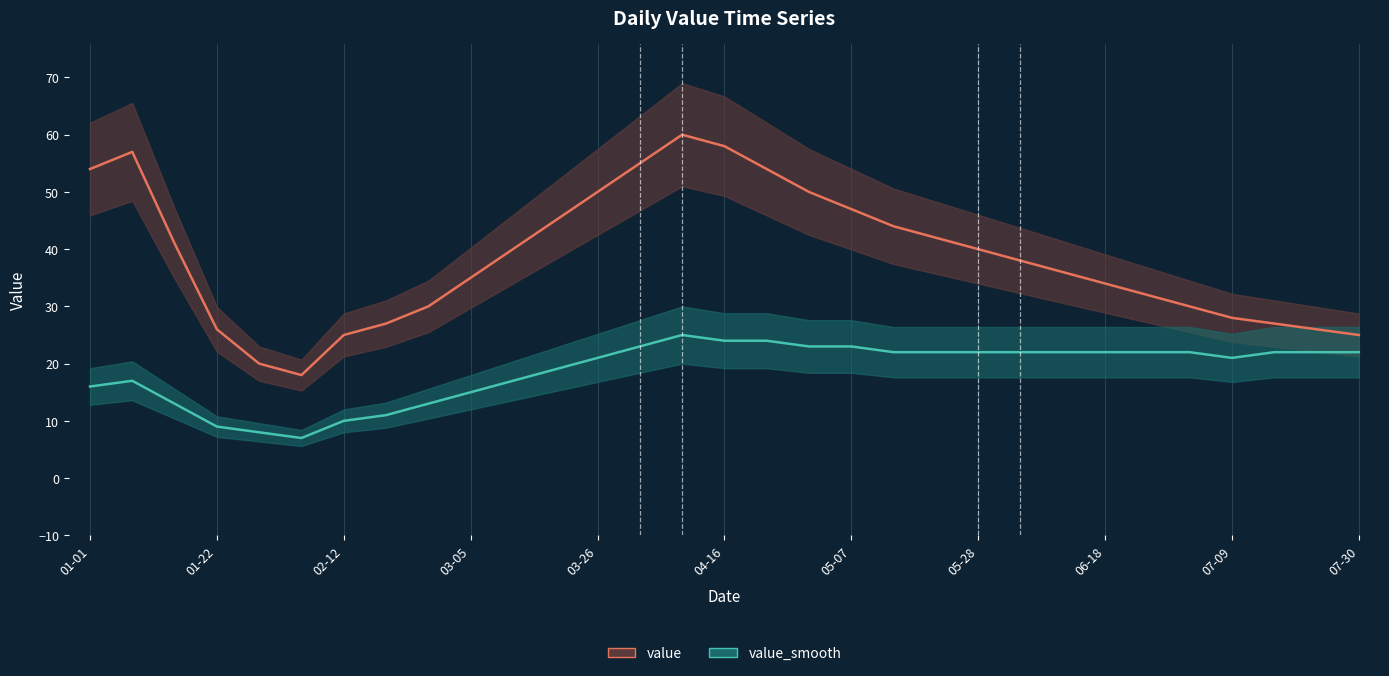

What is the difference between the maximum and minimum values in the value_smooth series?

18